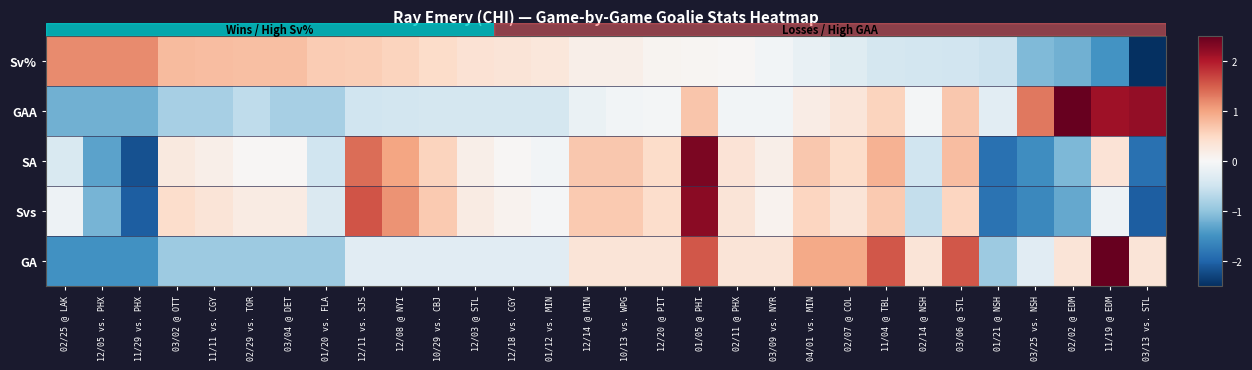

What is the difference between the highest and lowest values at 12/11 vs. SJS?

2.1